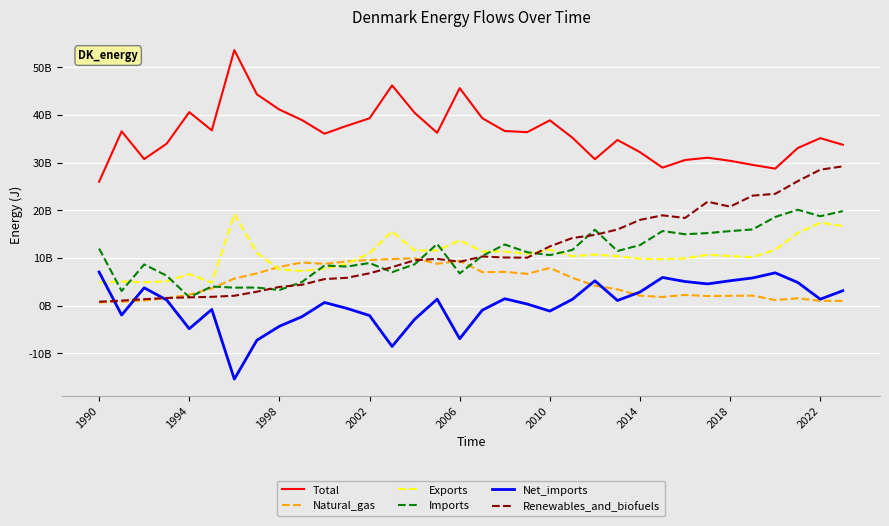

What is the minimum value shown in the chart?

-15401000000